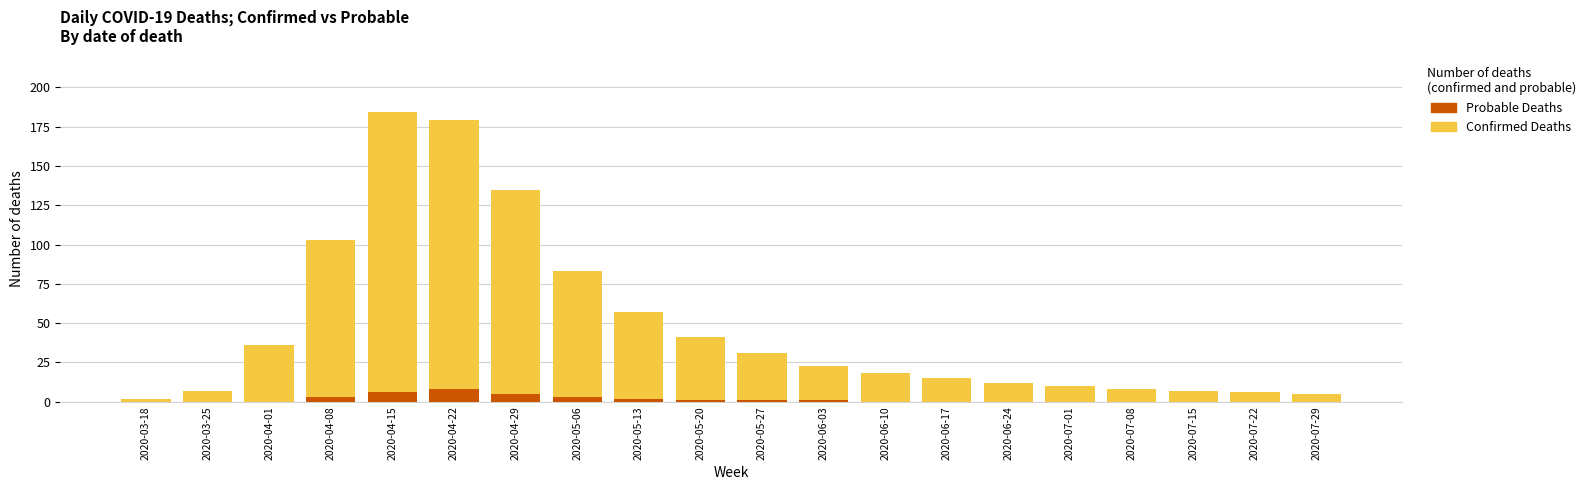

What is the sum of all Probable Deaths values?

30